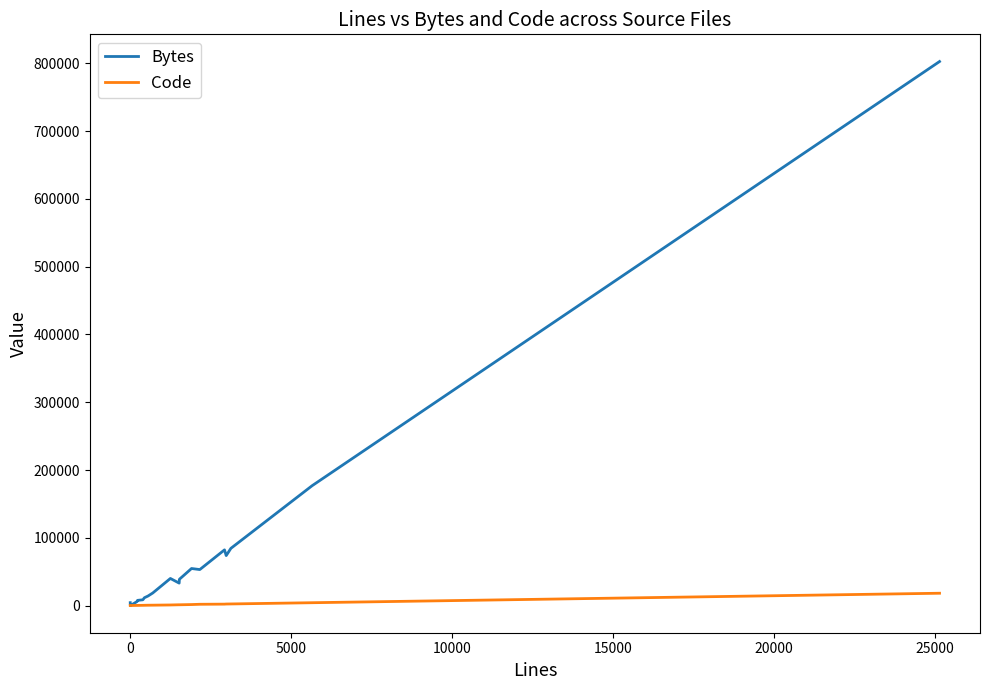

In Code, how many points are higher than both neighbors (excluding endpoints)?

1